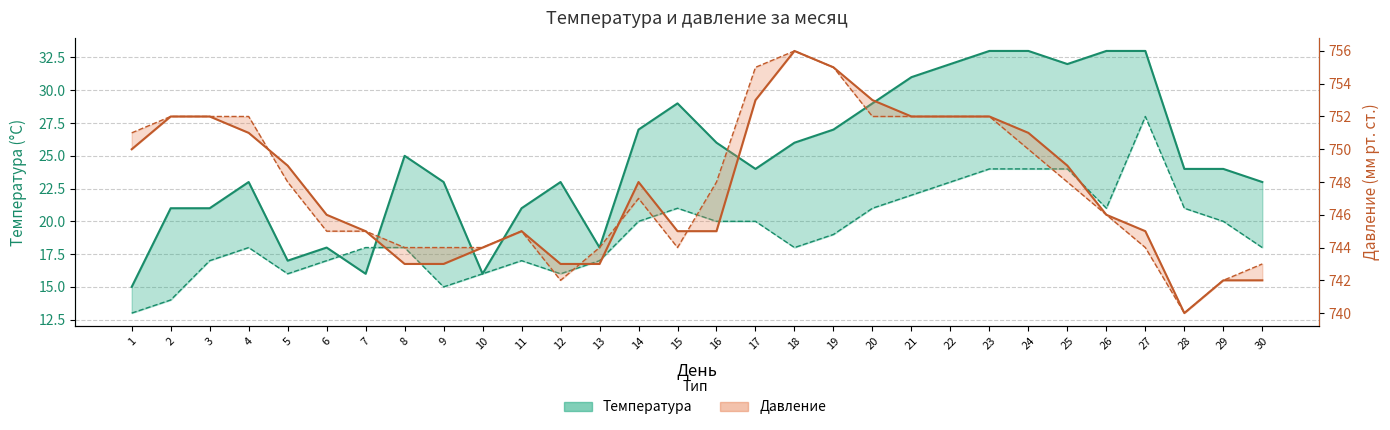

Which label corresponds to the largest value in the chart?

18